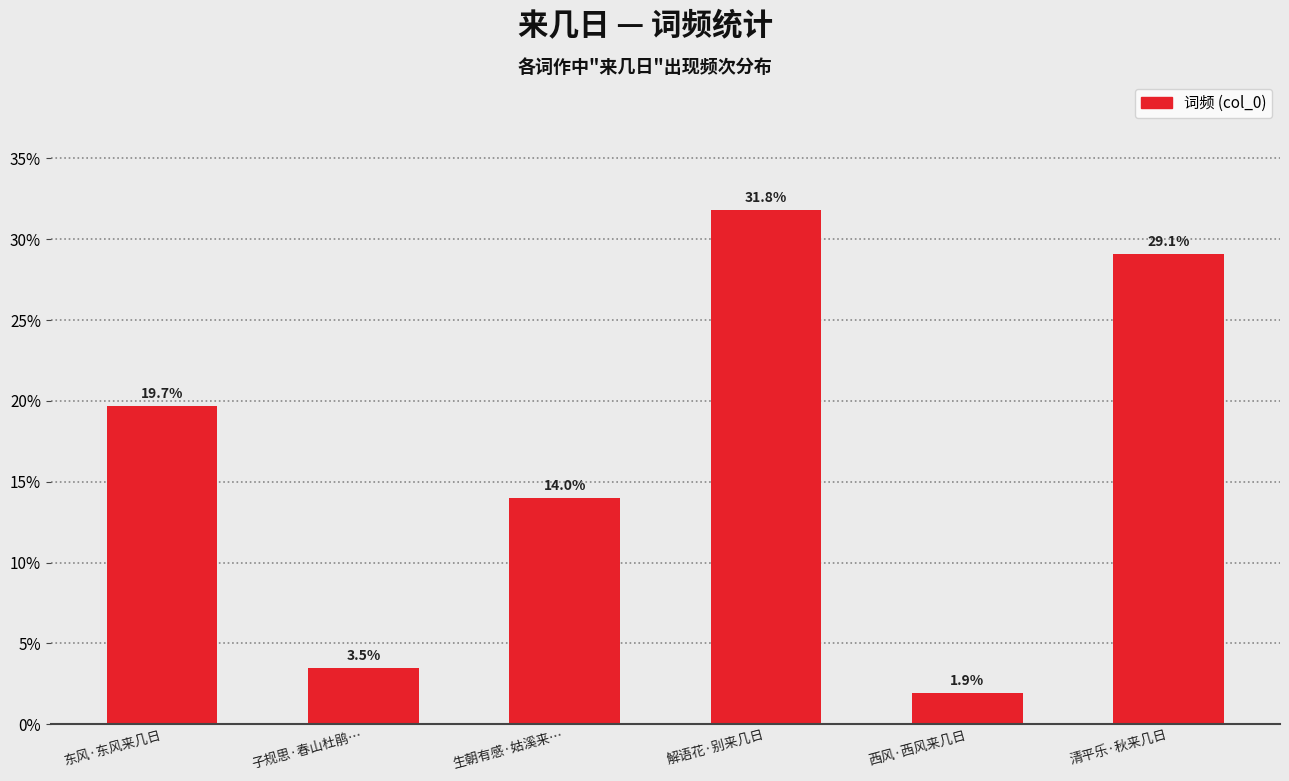

How many values exceed 19?

3